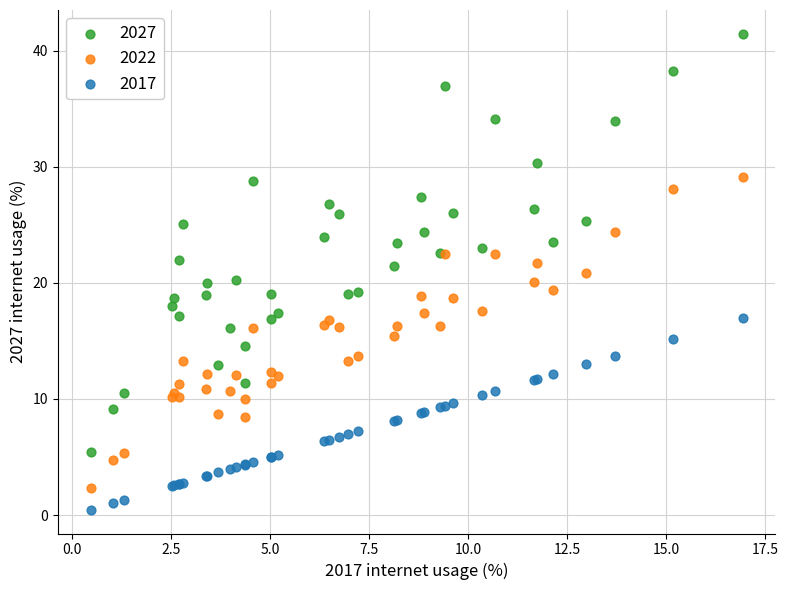

Which series has the widest spread of Y values?

2027